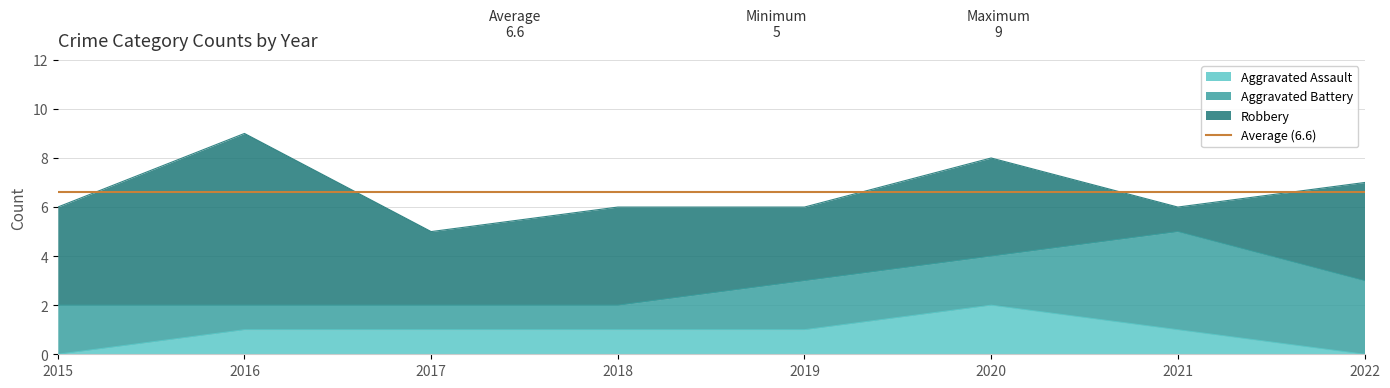

Reading left to right, list all the values displayed in this chart.

Aggravated Assault: 2015=0	2016=1	2017=1	2018=1	2019=1	2020=2	2021=1	2022=0
Aggravated Battery: 2015=2	2016=1	2017=1	2018=1	2019=2	2020=2	2021=4	2022=3
Robbery: 2015=4	2016=7	2017=3	2018=4	2019=3	2020=4	2021=1	2022=4